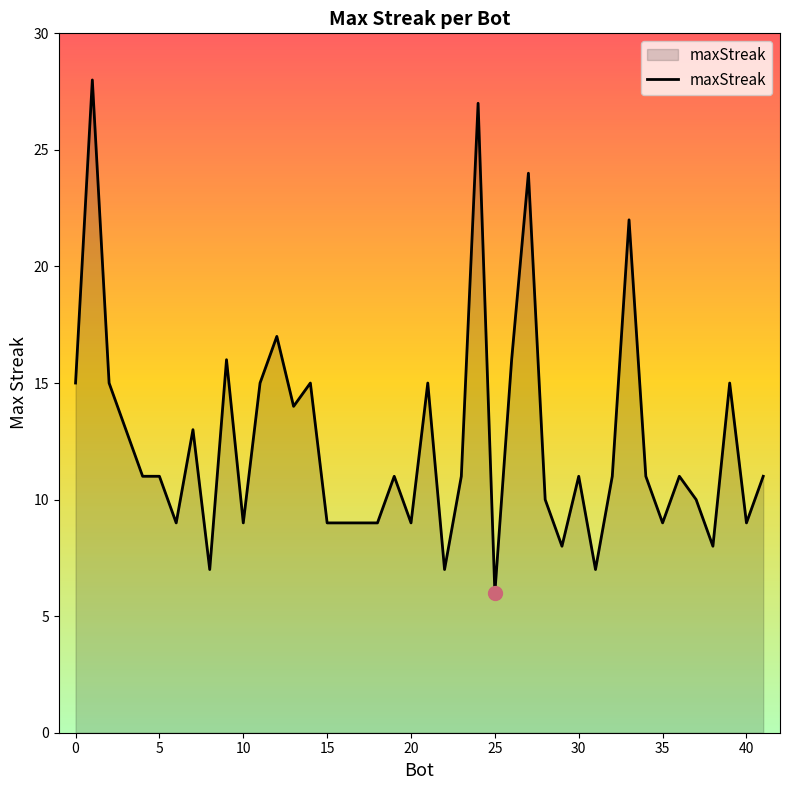

What is the minimum value shown in the chart?

6